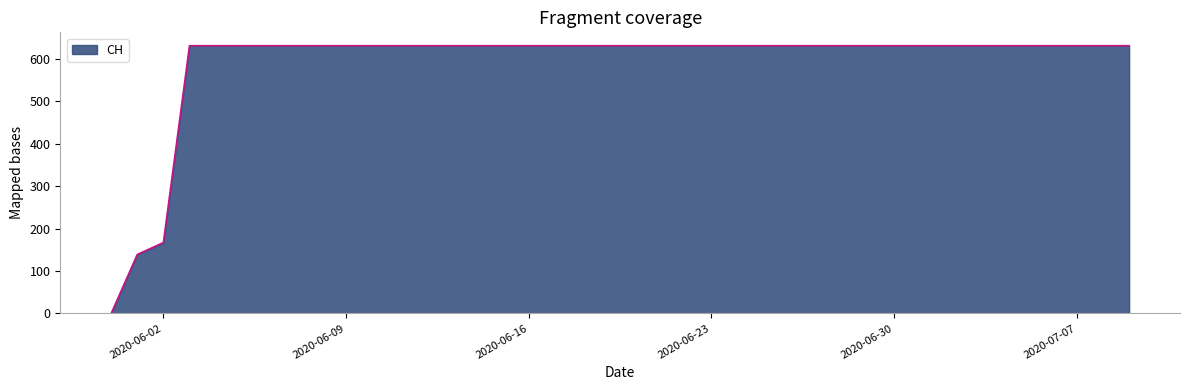

What is the difference between the maximum and minimum values?

631